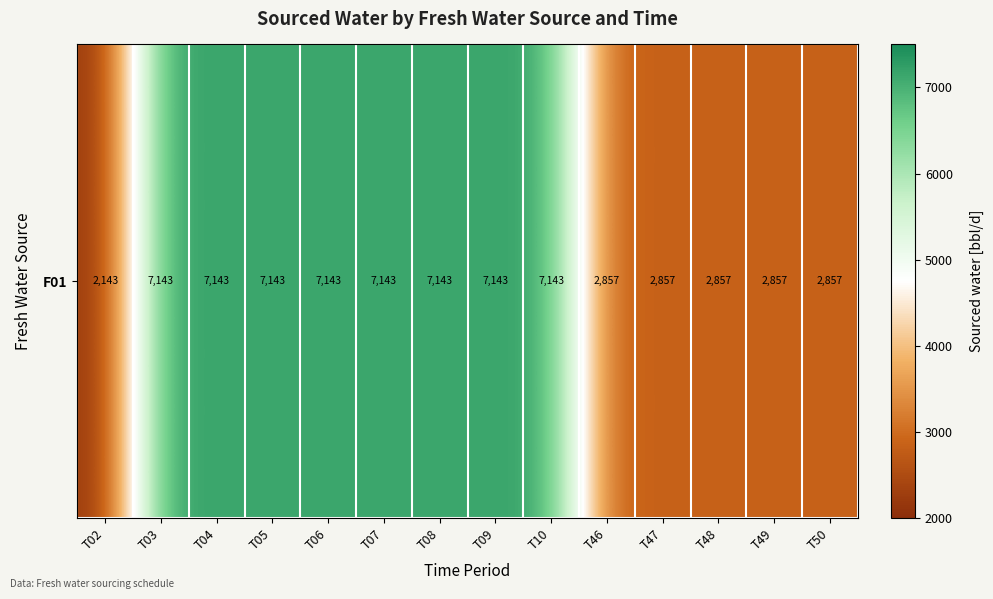

Where does the data first go above 7142?

T03